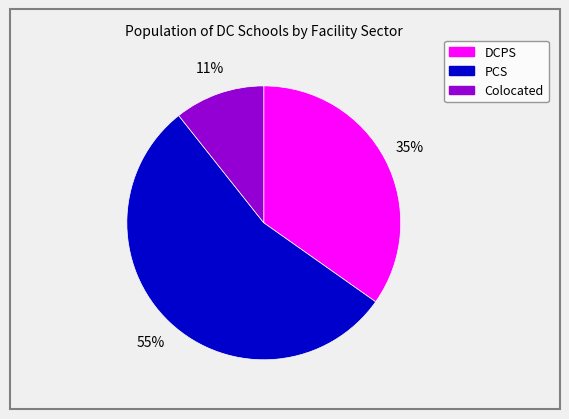

Is the sum of PCS and DCPS greater than half?

Yes